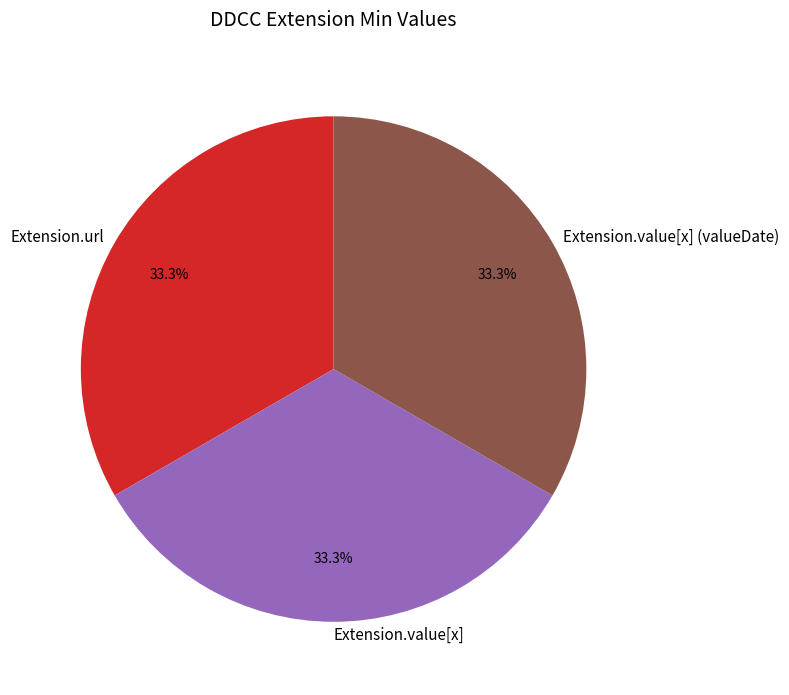

What is the ratio of the value at Extension.value[x] to the value at Extension.value[x] (valueDate)?

1.0